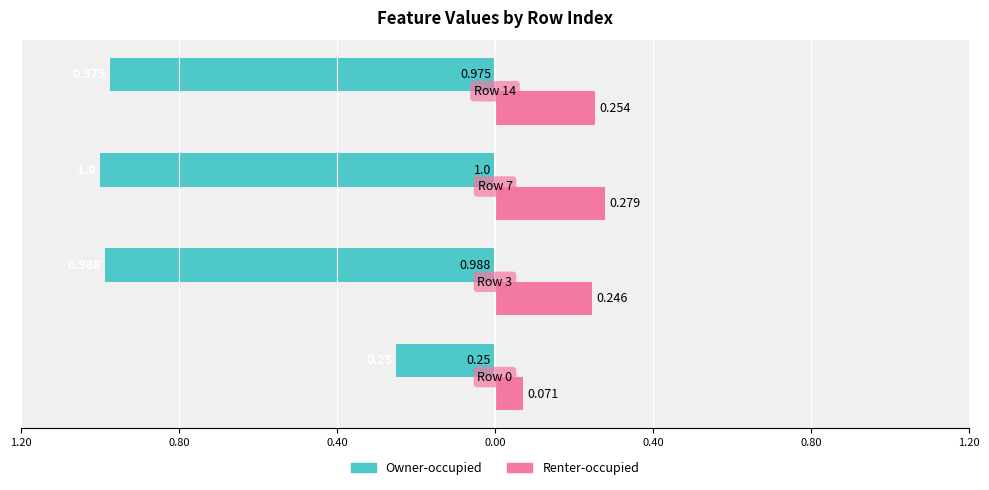

What is the value of the Renter-occupied bar at the 3rd from the left?

0.3